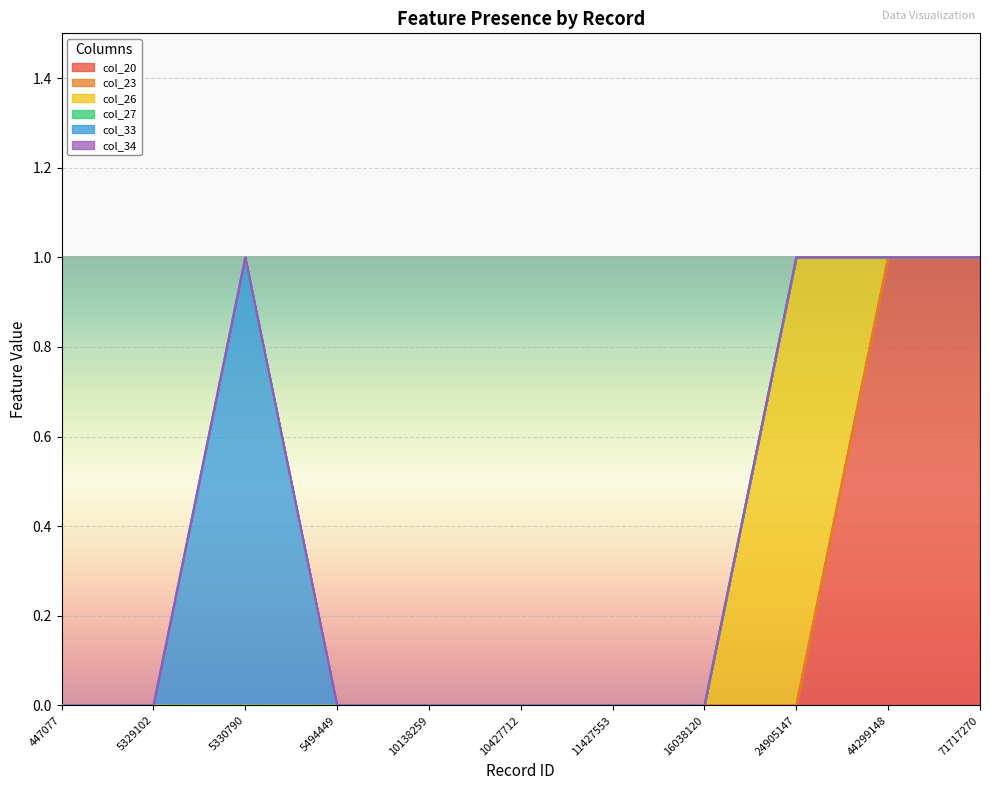

Which category has the highest value in the col_20 series?

44299148